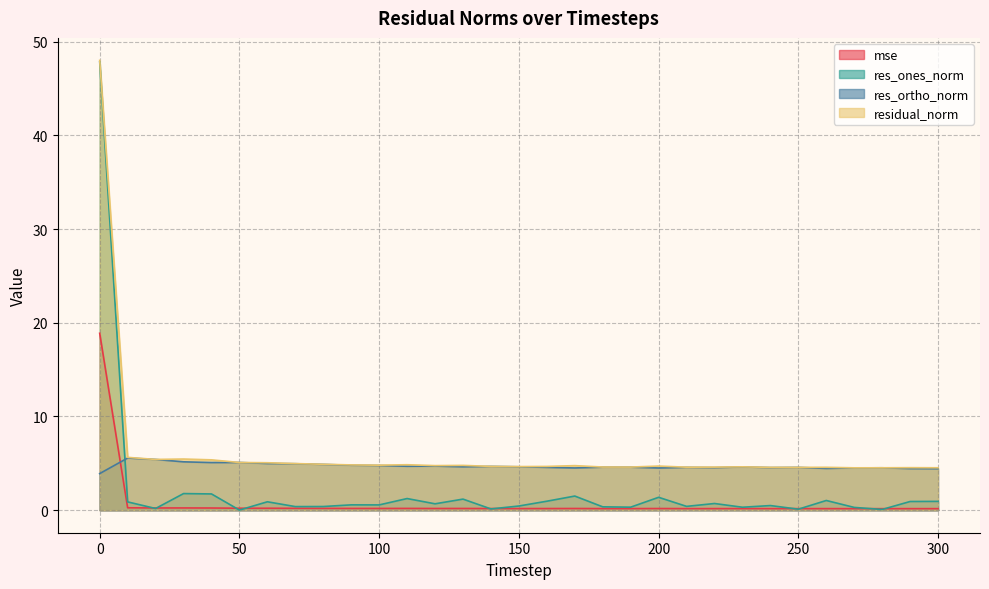

At which label does res_ones_norm reach its minimum?

50